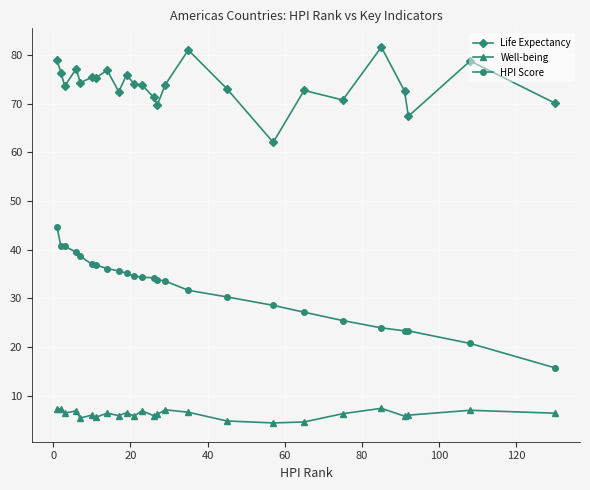

True or false: Well-being has more than 2 points higher than both neighbors.

True